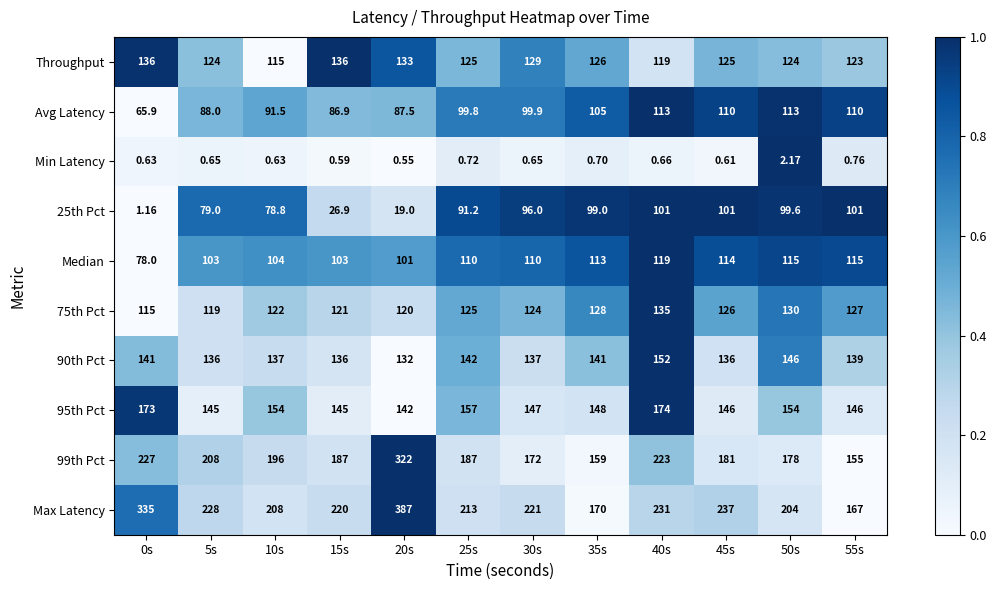

Is the value of 95th Pct at 5s greater than the value of Avg Latency at 25s?

Yes